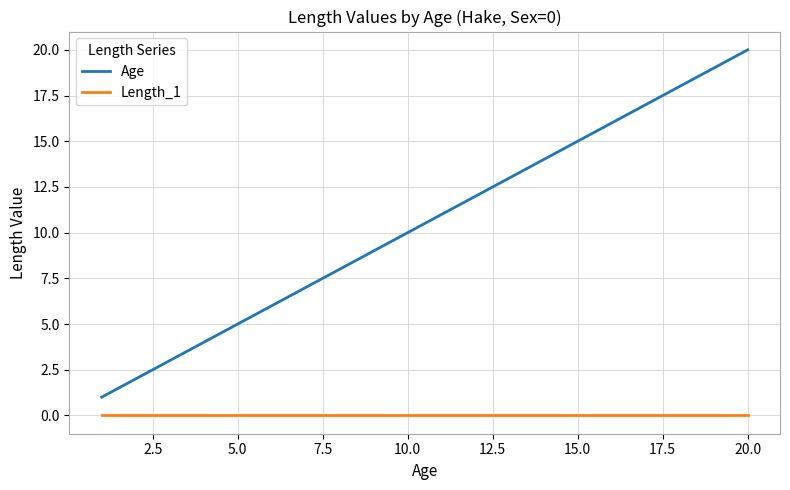

Reading left to right, list all the values displayed in this chart.

Age: 1	2	3	4	5	6	7	8	9	10	11	12	13	14	15	16	17	18	19	20
Length_1: 0	0	0	0	0	0	0	0	0	0	0	0	0	0	0	0	0	0	0	0